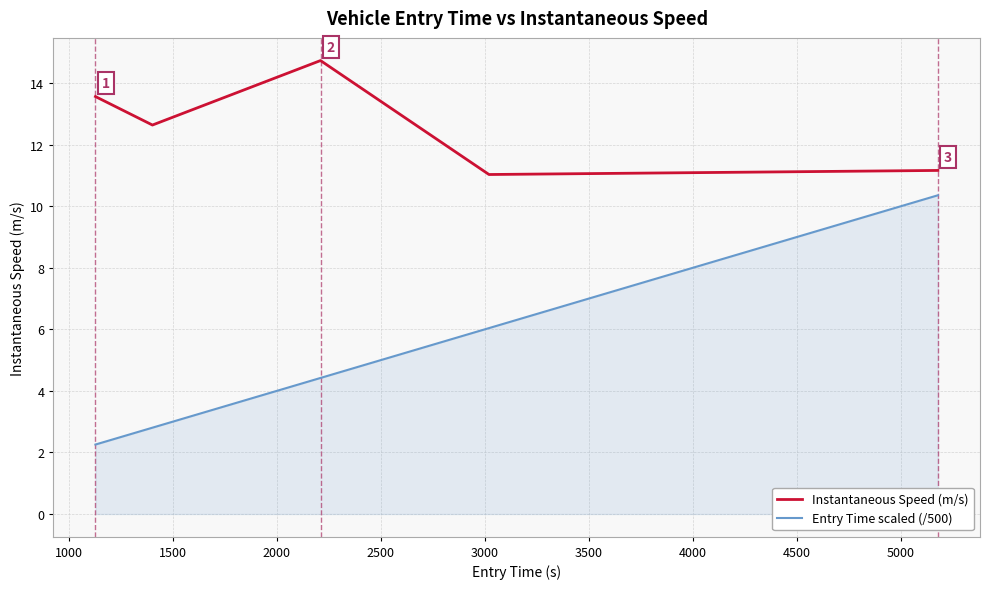

Rank the series by their average value, from highest to lowest.

Instantaneous Speed (m/s), Entry Time scaled (/500)